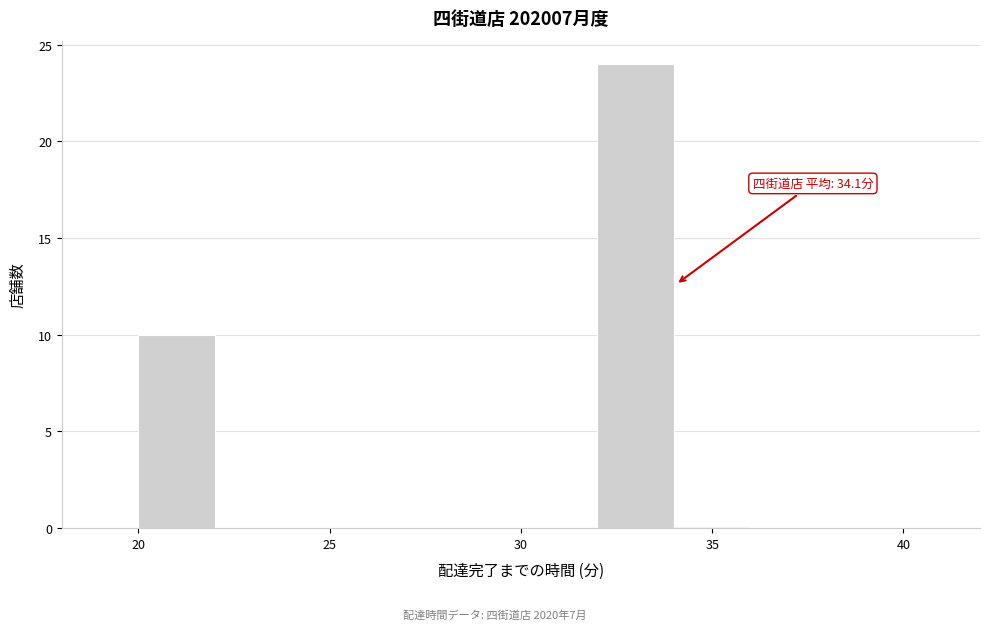

Over which range of the x-axis is the bar tallest?

32 to 34